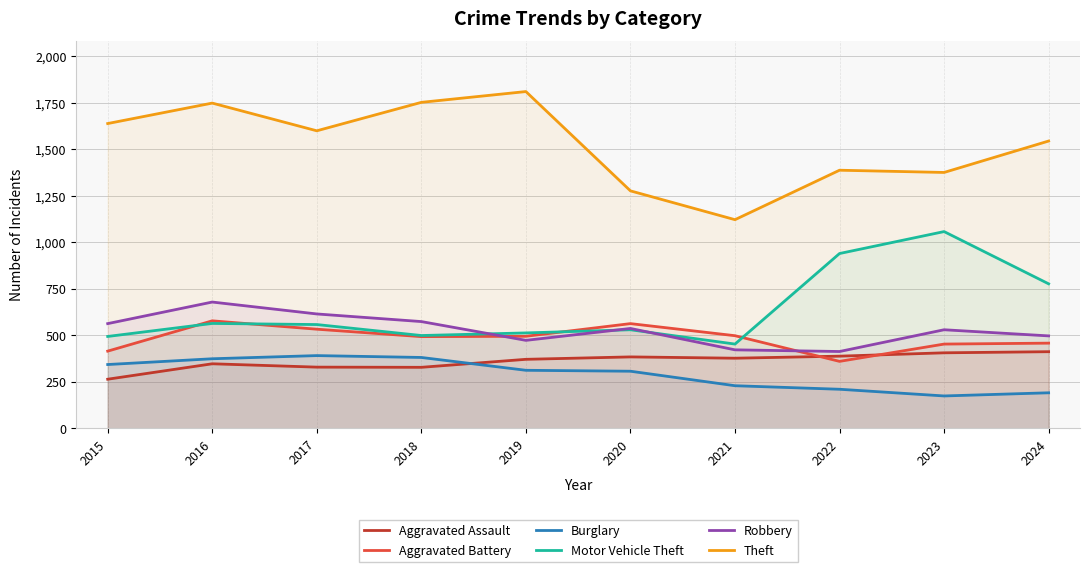

Reading left to right, list all the values displayed in this chart.

Aggravated Assault: 2015=264	2016=347	2017=329	2018=328	2019=371	2020=384	2021=377	2022=388	2023=406	2024=412
Aggravated Battery: 2015=415	2016=578	2017=533	2018=493	2019=495	2020=563	2021=498	2022=360	2023=453	2024=458
Burglary: 2015=343	2016=374	2017=391	2018=381	2019=312	2020=307	2021=229	2022=210	2023=174	2024=191
Motor Vehicle Theft: 2015=494	2016=564	2017=558	2018=499	2019=513	2020=530	2021=453	2022=940	2023=1058	2024=777
Robbery: 2015=563	2016=679	2017=615	2018=574	2019=473	2020=537	2021=422	2022=413	2023=530	2024=497
Theft: 2015=1639	2016=1749	2017=1600	2018=1753	2019=1811	2020=1277	2021=1122	2022=1388	2023=1376	2024=1545